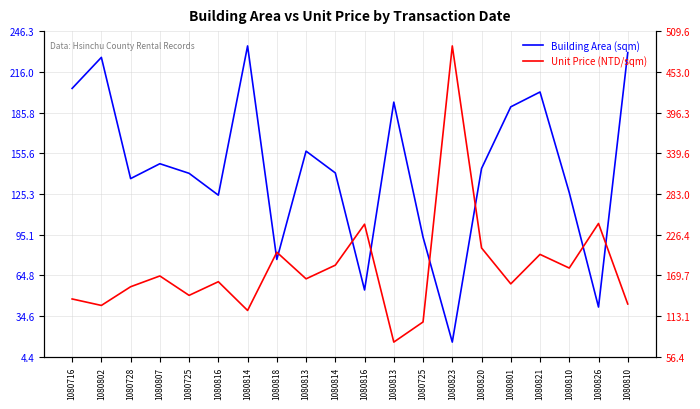

What is the difference between the second highest and minimum values in the Building Area (sqm) series?

214.9